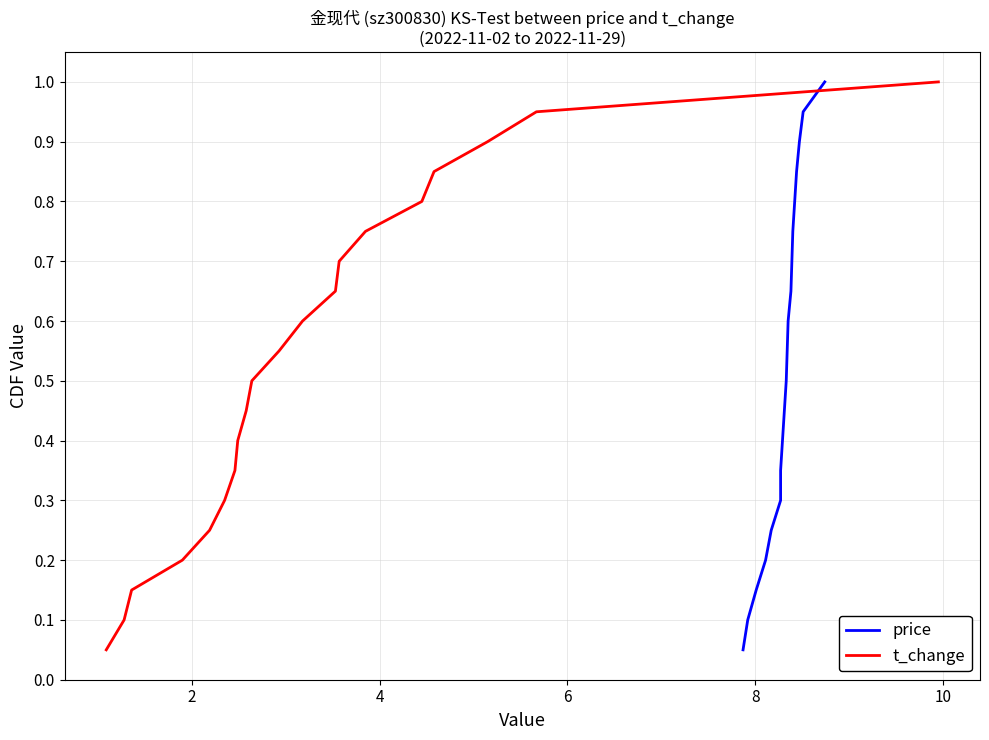

What is the sum of all price values?

10.5